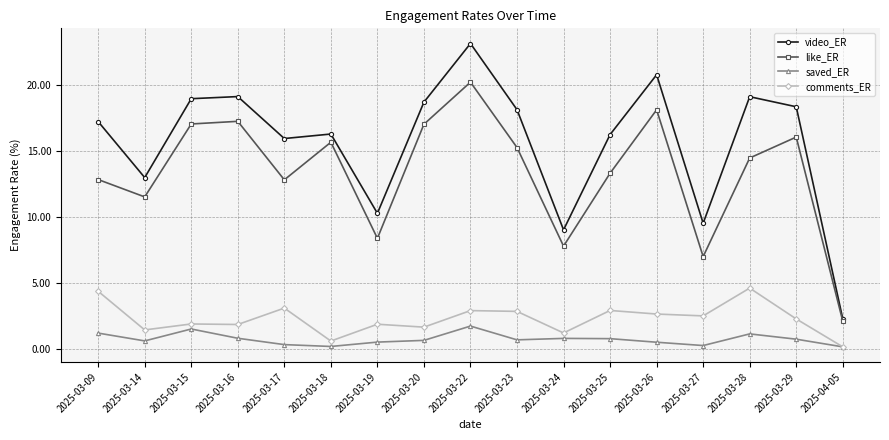

At which category does saved_ER reach its first local valley?

2025-03-14